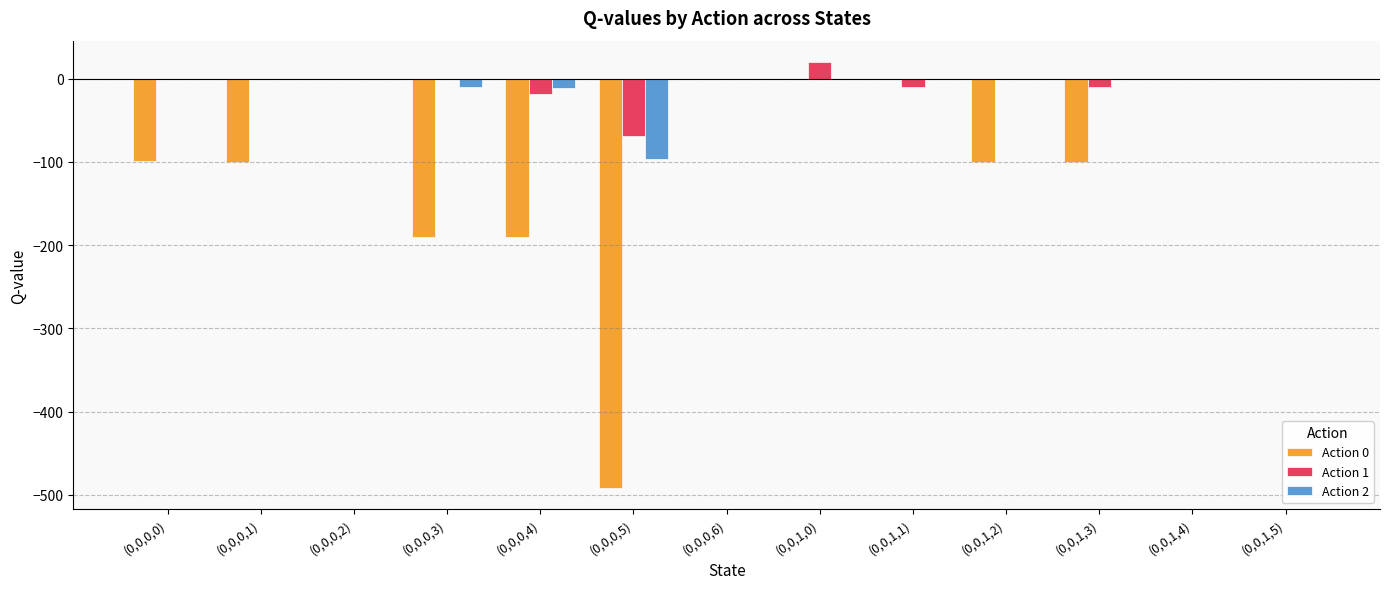

Is the value of Action 2 at (0,0,0,5) greater than the value of Action 0 at (0,0,1,5)?

No